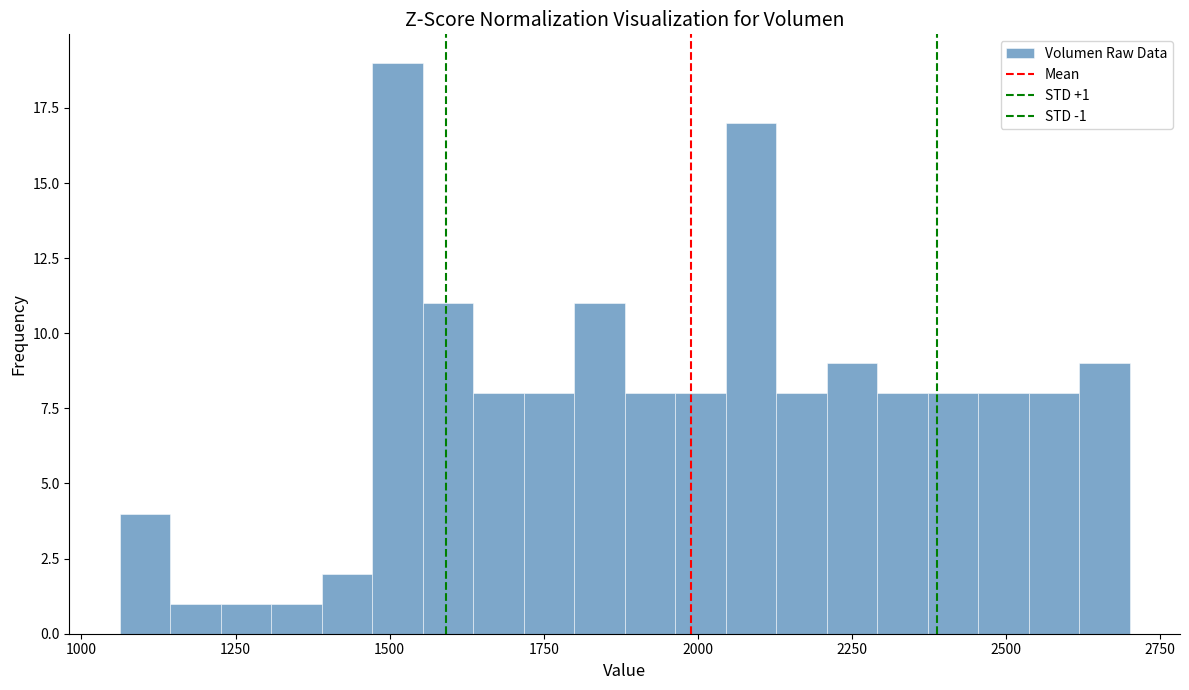

Read against the x-axis, roughly where is the centre of the tallest bar?

1500